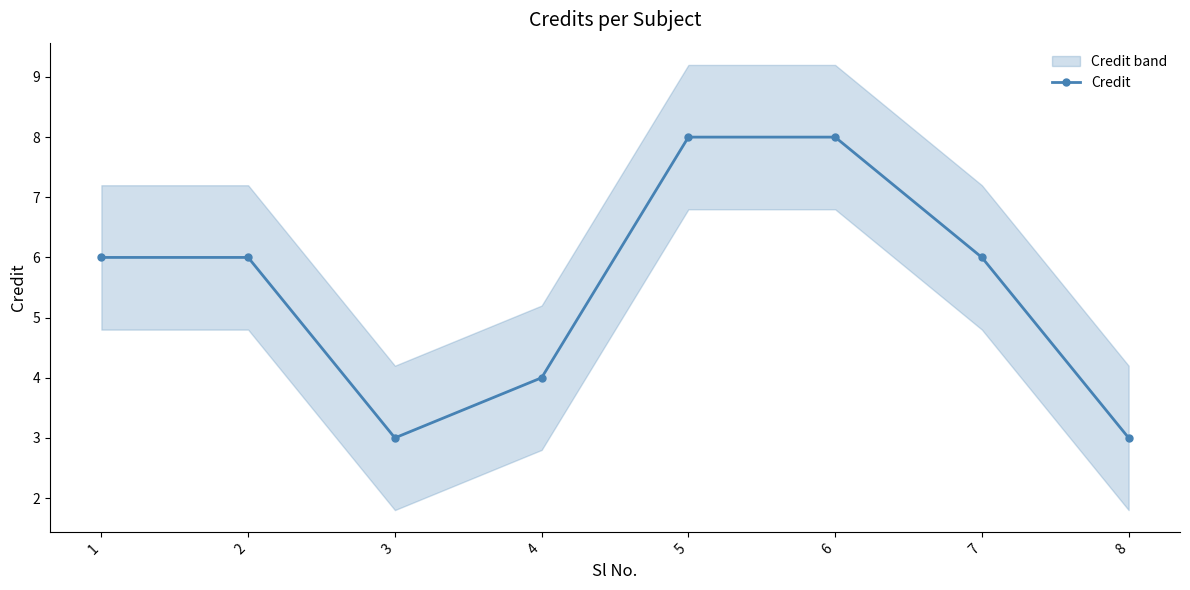

What is the sum of all values?

44